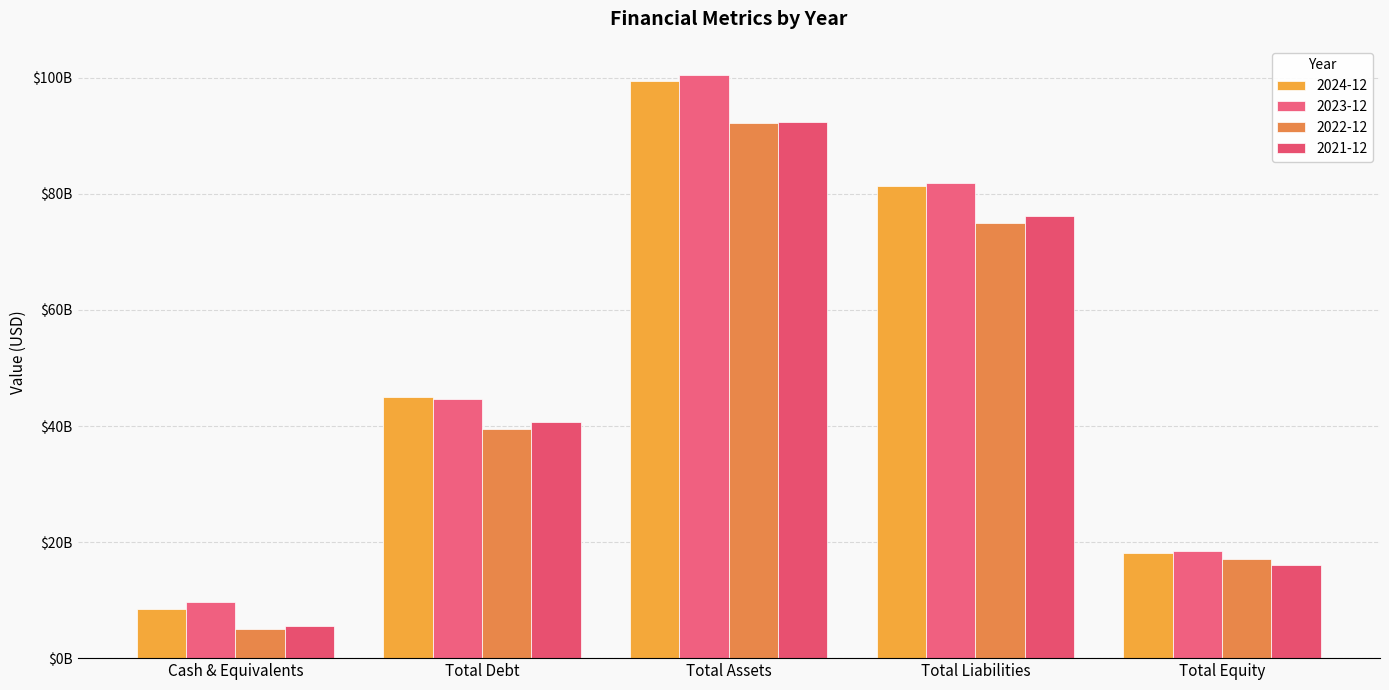

Does the chart contain any negative values?

No